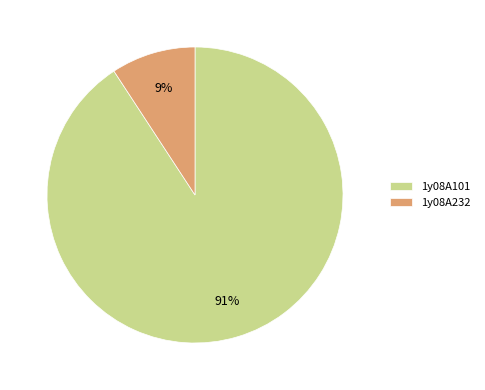

What is the majority slice?

1y08A101